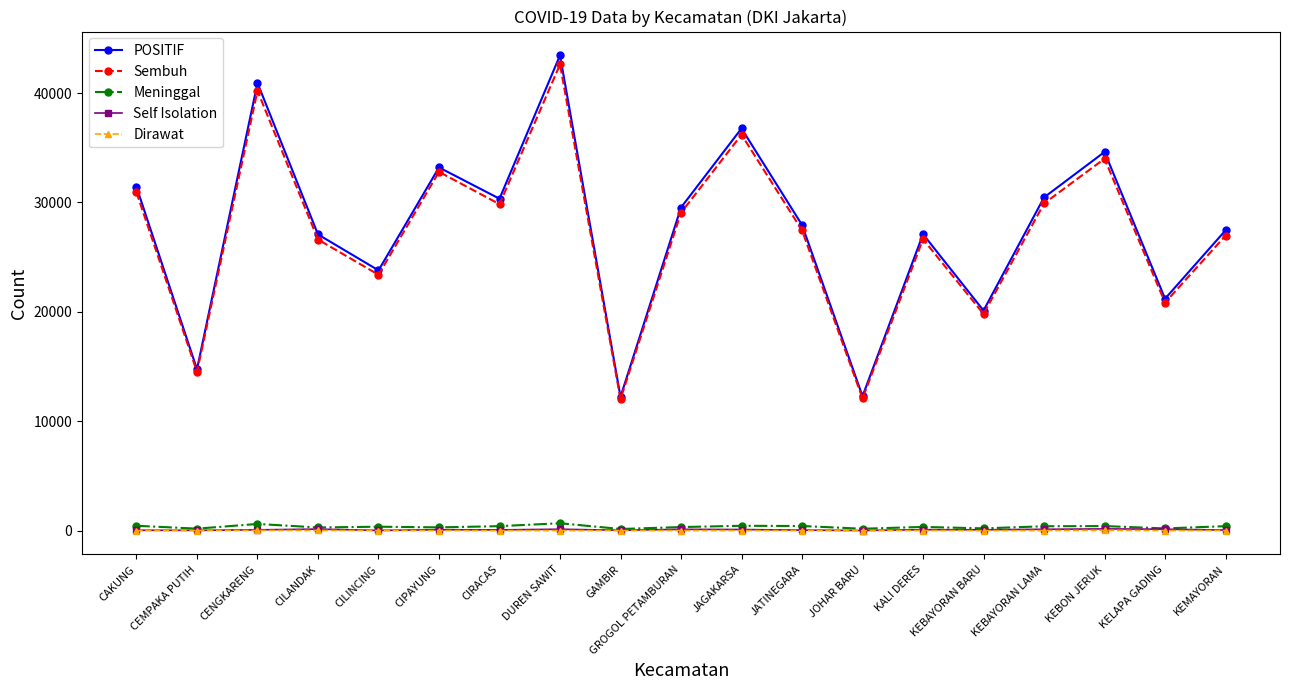

What is the minimum value shown in the chart?

3